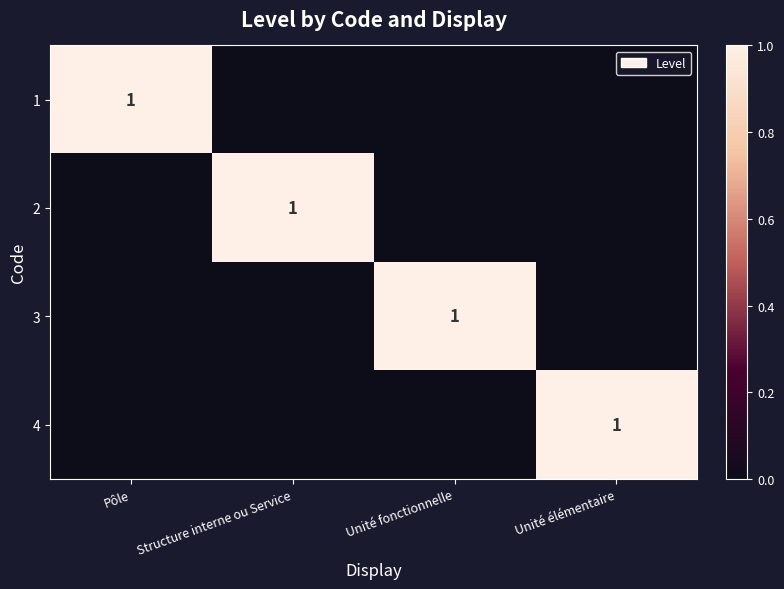

At which category is the sum across all series the highest?

Pôle